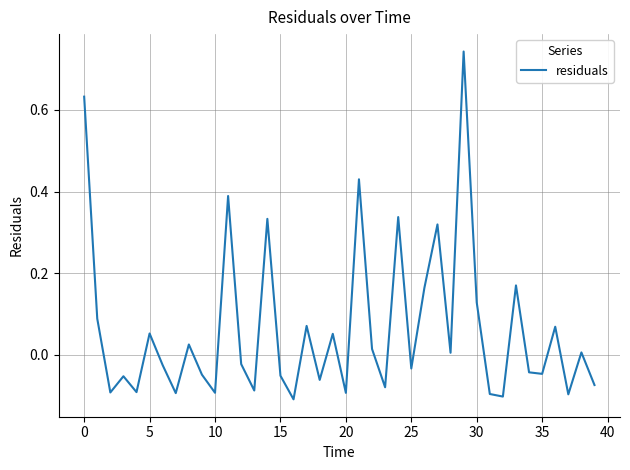

What is the difference between the maximum and minimum values?

0.9